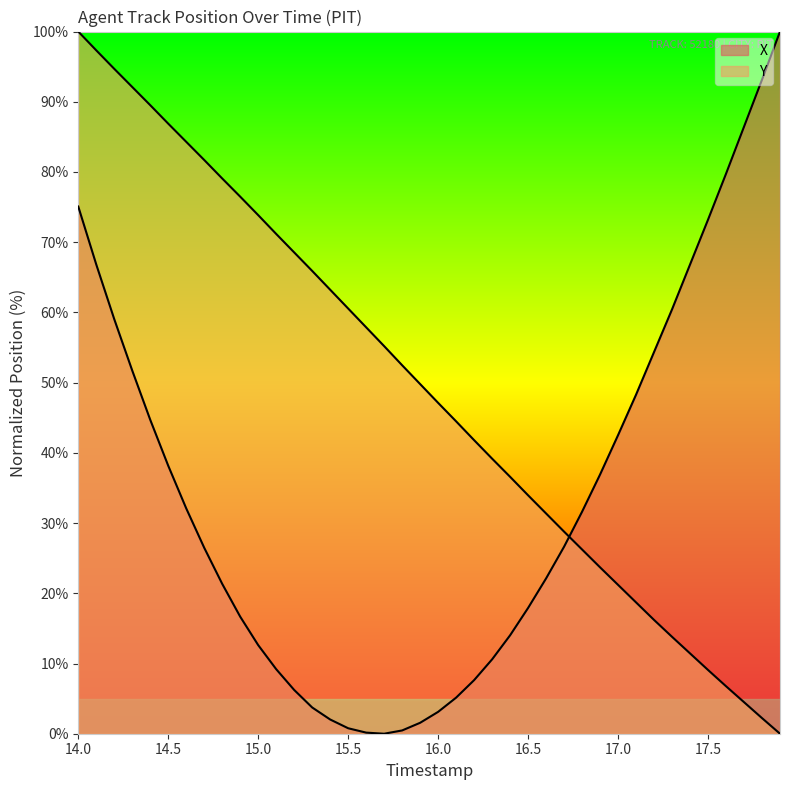

How many lines are shown in the chart?

2